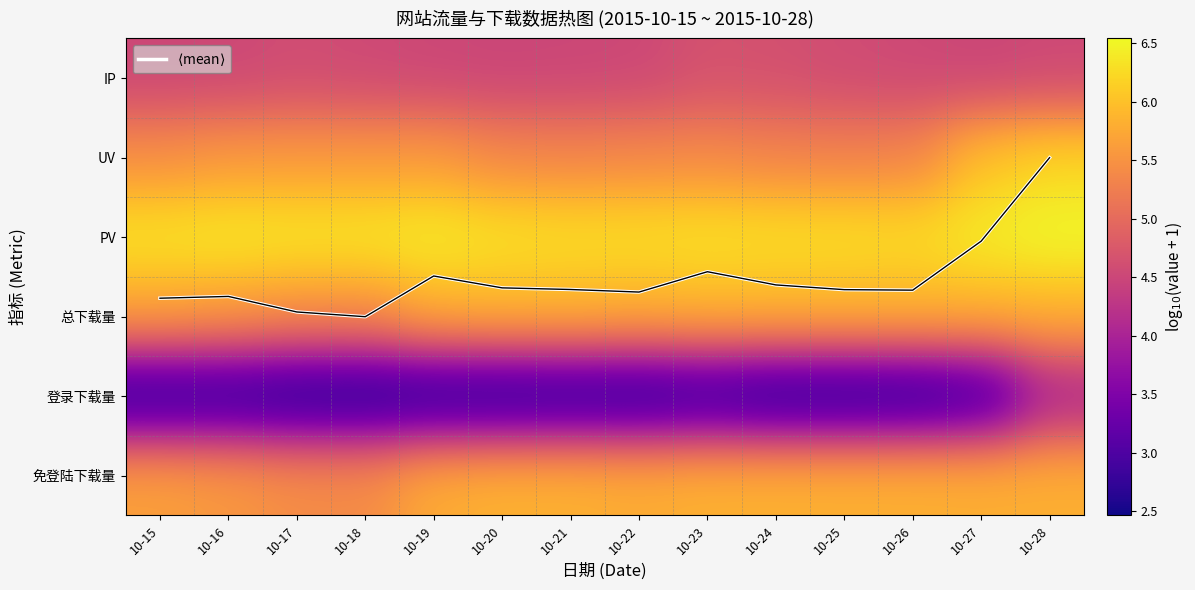

What value does the 免登陆下载量 series have at 10-20?

5.9